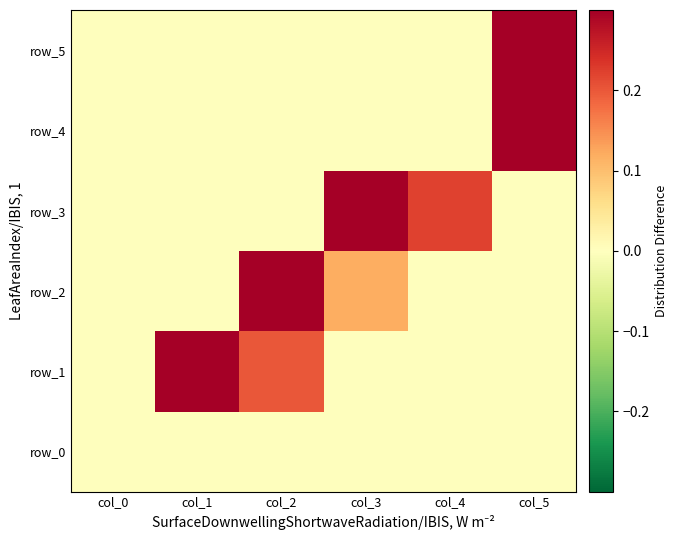

How many values in row_2 are above zero?

2